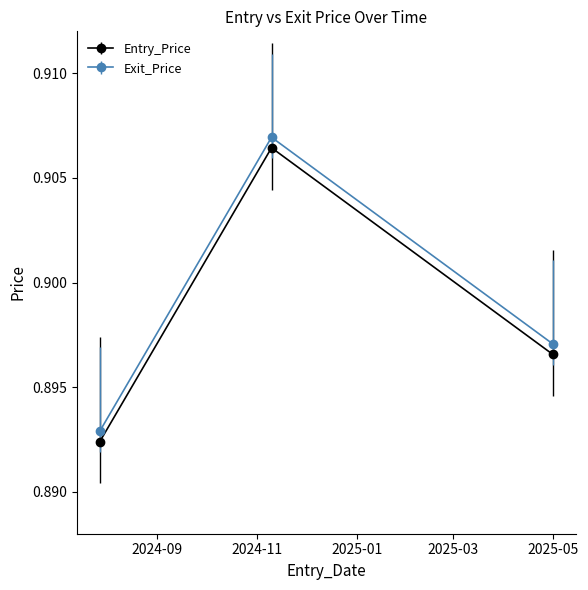

Count the number of data series in this chart.

2